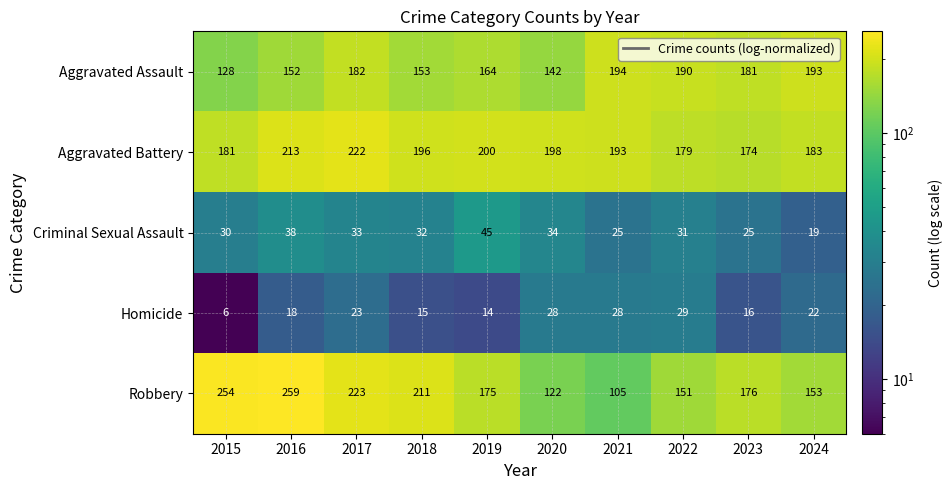

Read the Robbery value at 2024, to the nearest 10.

150